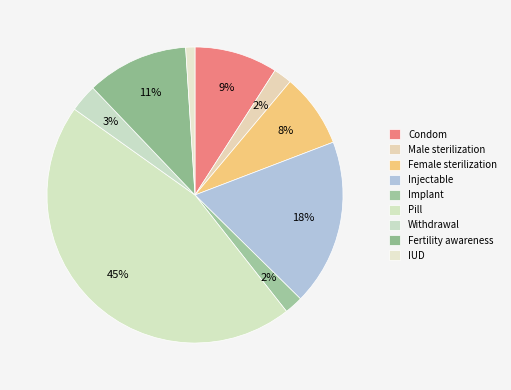

How many segments does this pie chart have?

9